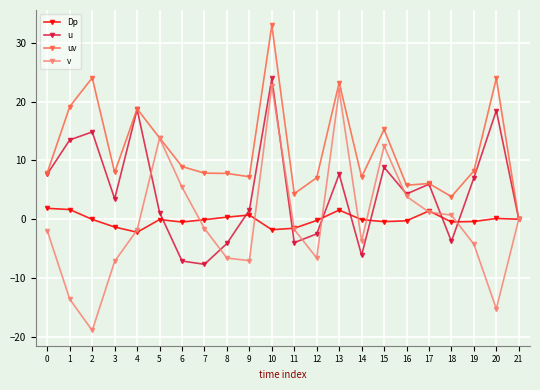

At which category is the sum across all series the highest?

10